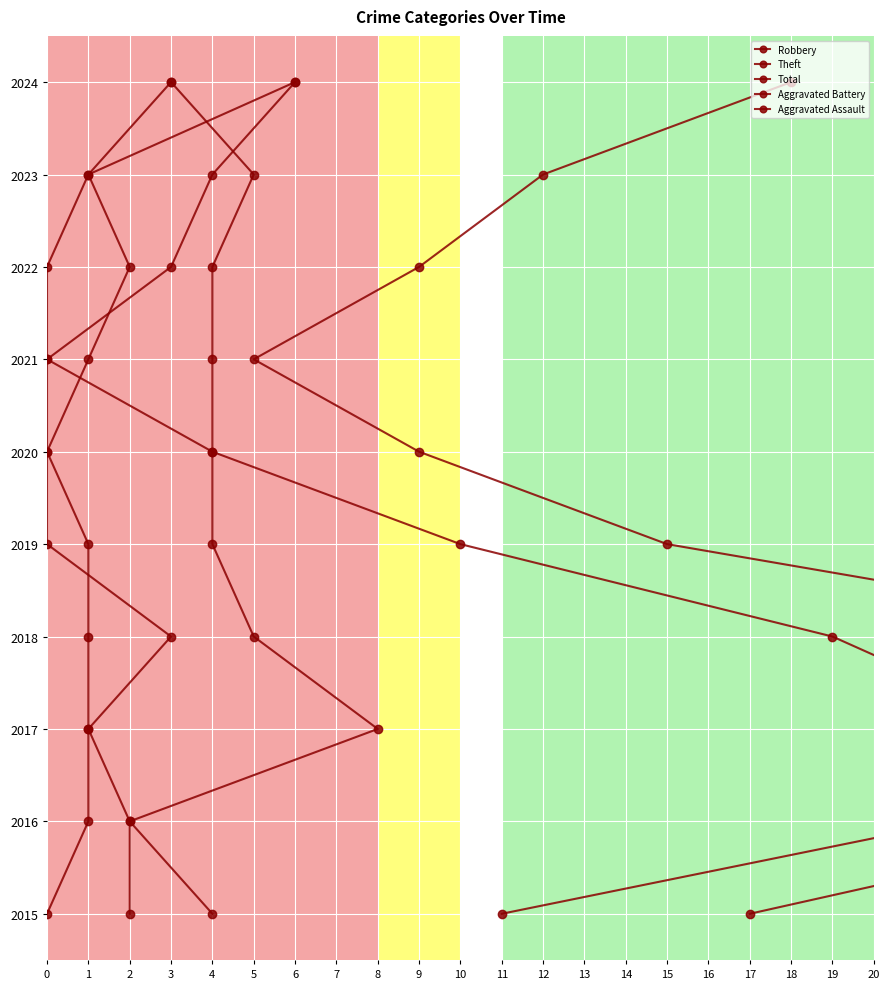

Between 3 and 9, which series saw the biggest shift?

Robbery